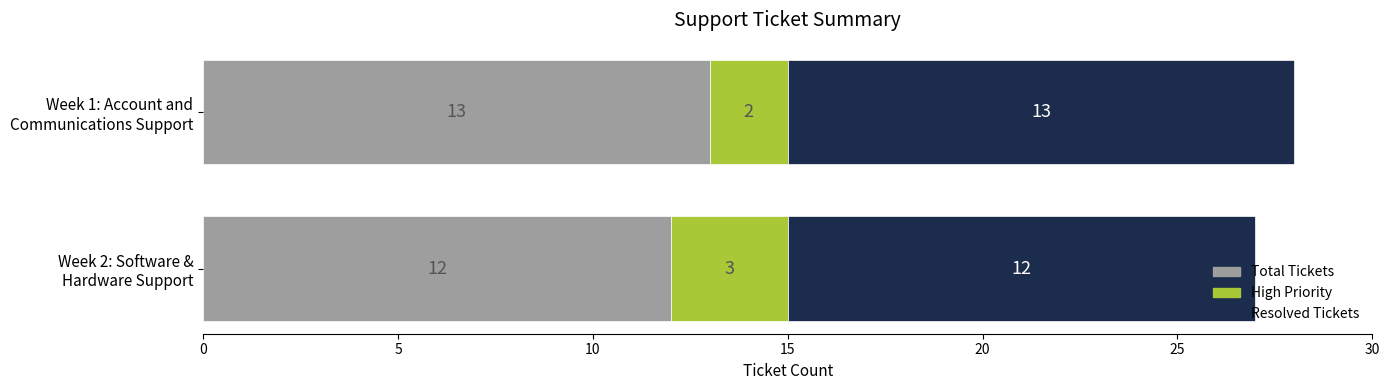

True or false: Total_Tickets has a value of 5 at Week 2: Software &
Hardware Support.

False